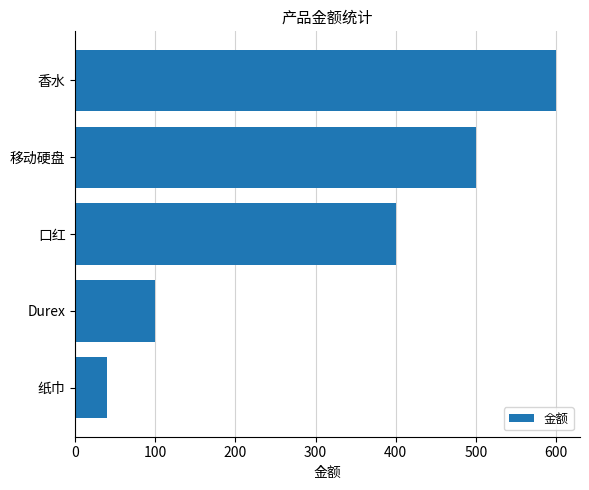

What is the change in value from 口红 to 香水?

+200